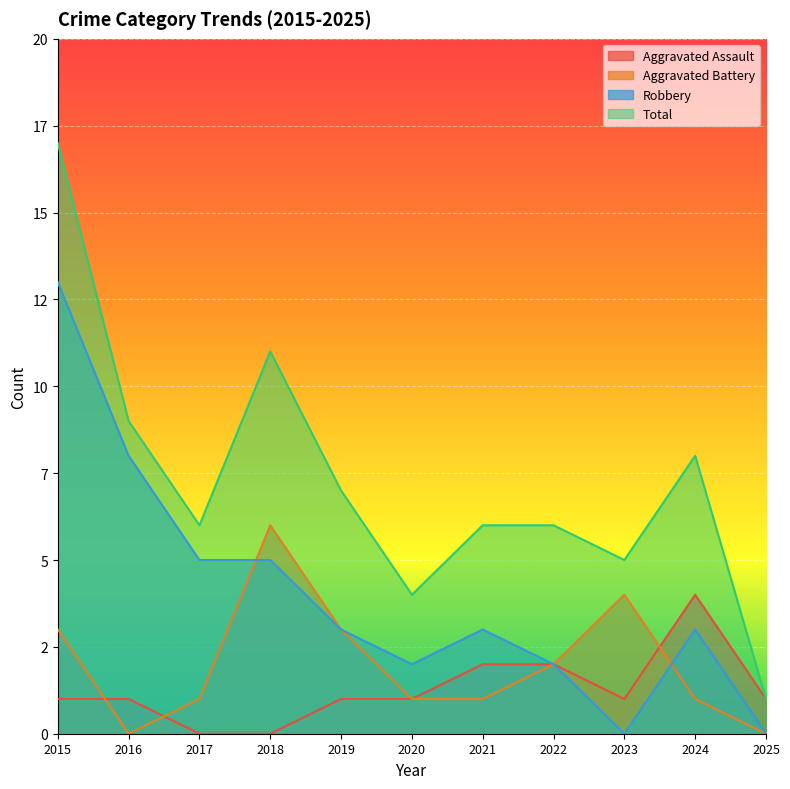

What is the greatest value displayed?

17